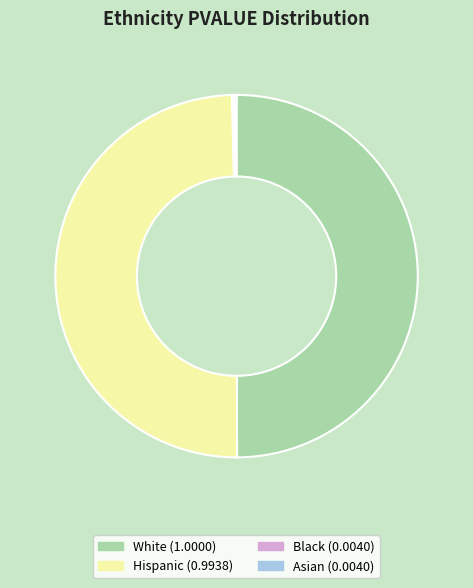

True or false: Hispanic (0.9938) accounts for 50% of the total.

True